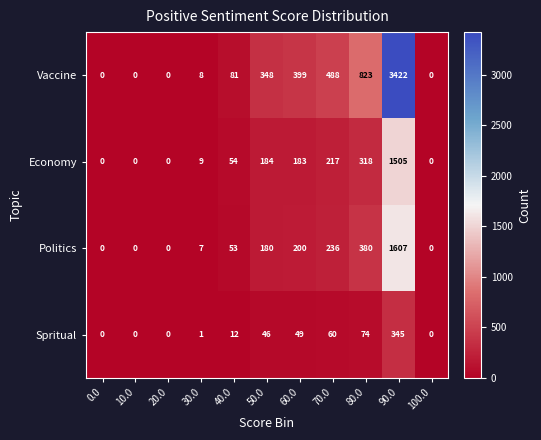

At how many categories does at least one series exceed 556?

2